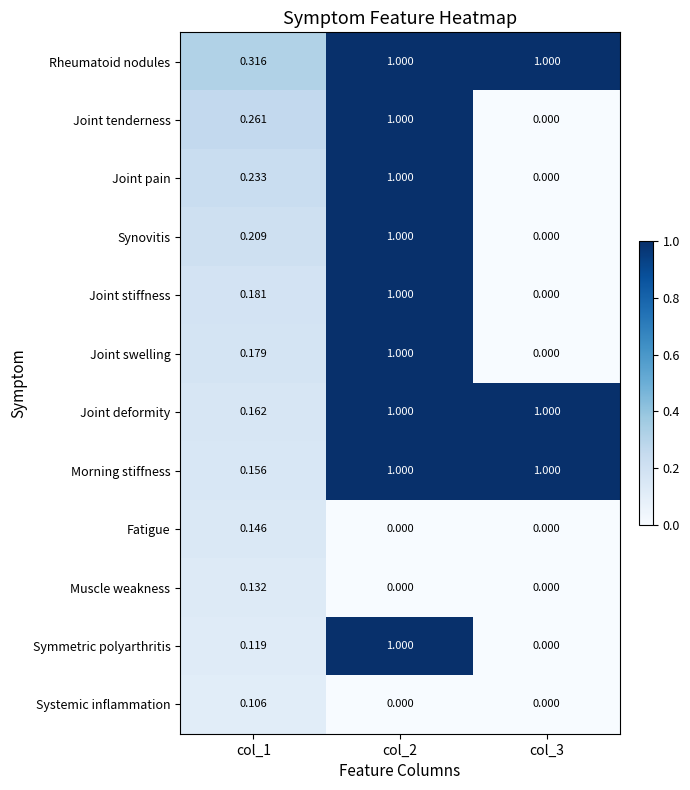

At col_1, list the series in order from largest to smallest.

Rheumatoid nodules, Joint tenderness, Joint pain, Synovitis, Joint stiffness, Joint swelling, Joint deformity, Morning stiffness, Fatigue, Muscle weakness, Symmetric polyarthritis, Systemic inflammation